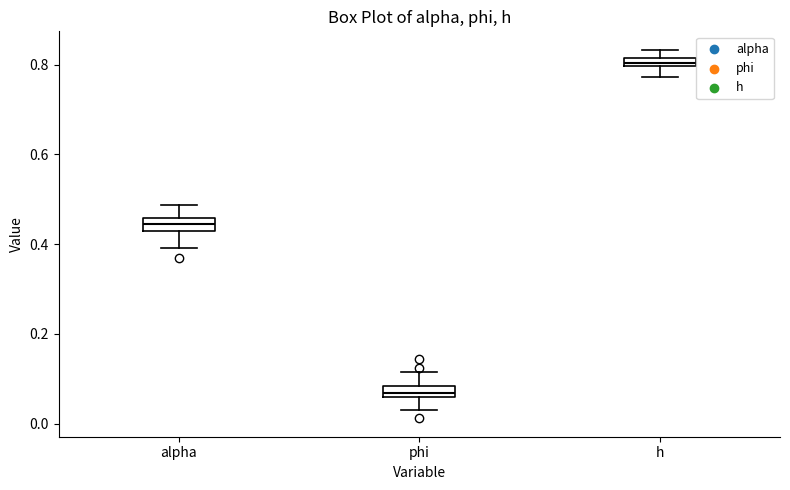

Where does the lower whisker of the box for phi end on the y-axis? The values are not printed on the chart, so give them approximately, as read against the axis.

0.04